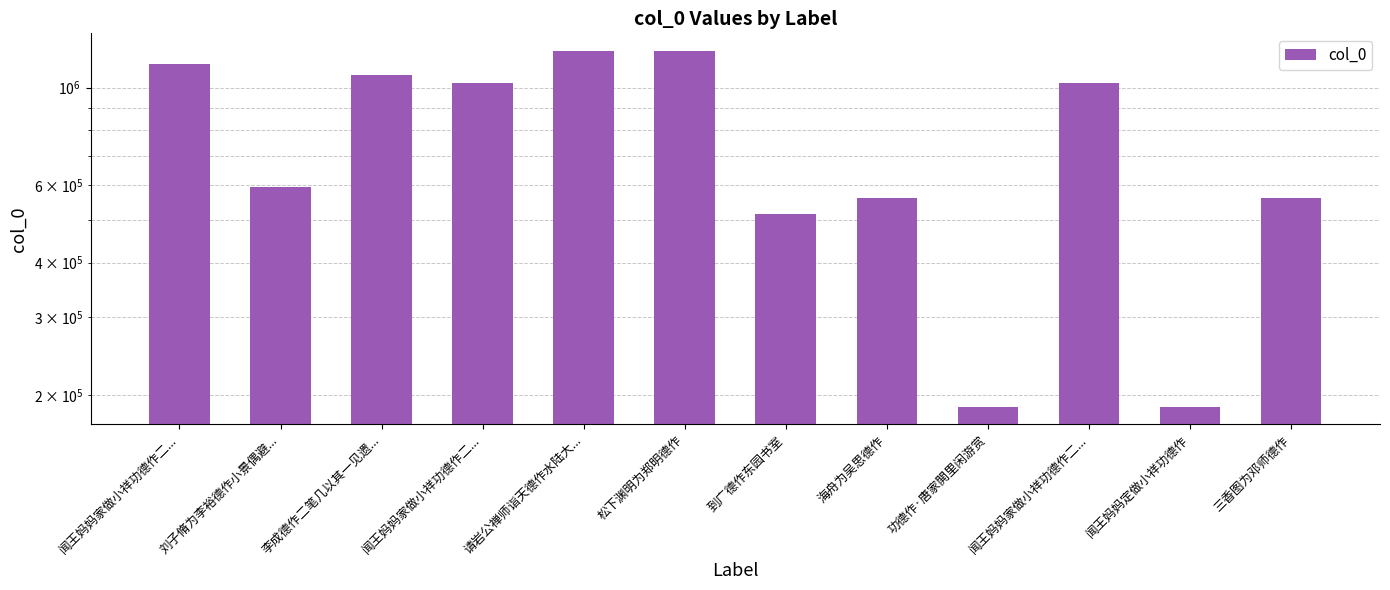

Reading right to left, list all the values displayed in this chart.

560426	188141	1023407	188155	560431	515930	1210251	1209766	1023406	1067342	594729	1130037